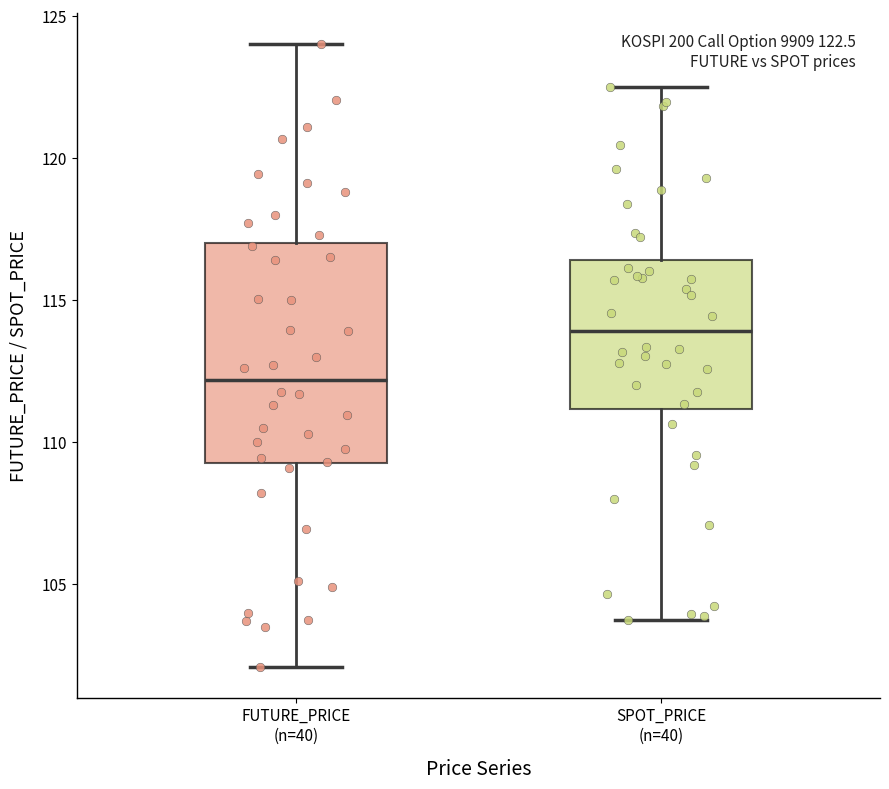

Which box is the tallest, from its lower edge to its upper edge?

FUTURE_PRICE (n=40)